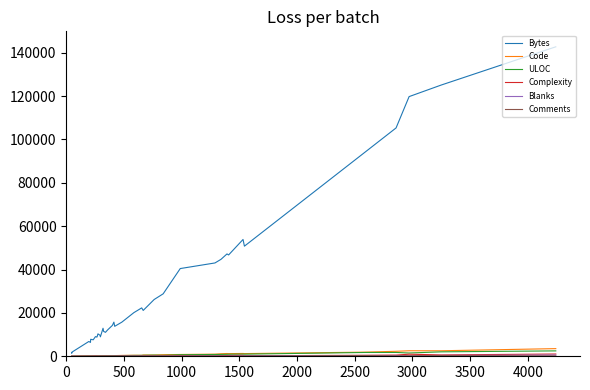

What are all the series names shown in the legend?

Bytes, Code, ULOC, Complexity, Blanks, Comments